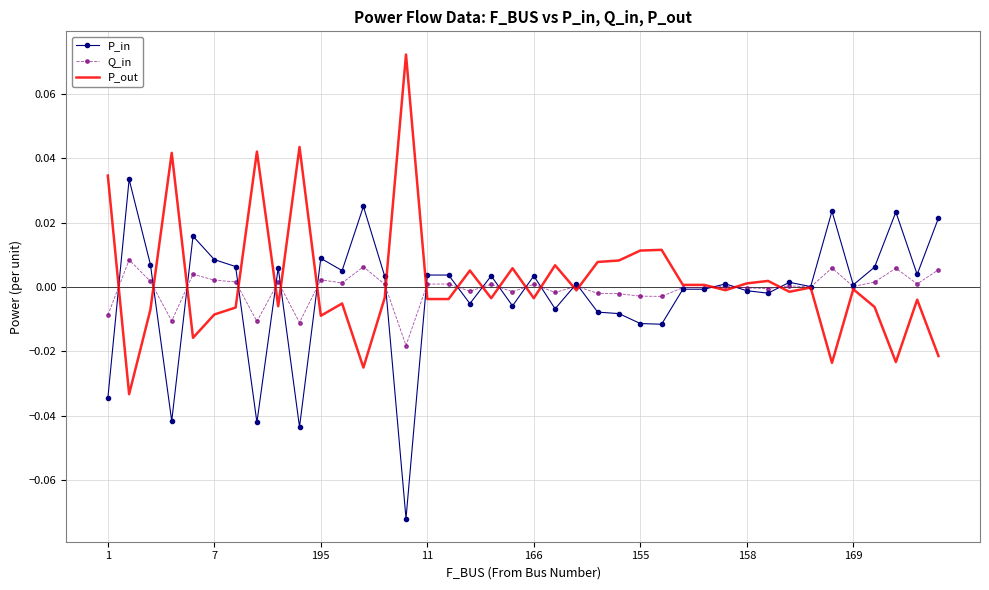

Rank the series by their average value, from highest to lowest.

P_out, Q_in, P_in